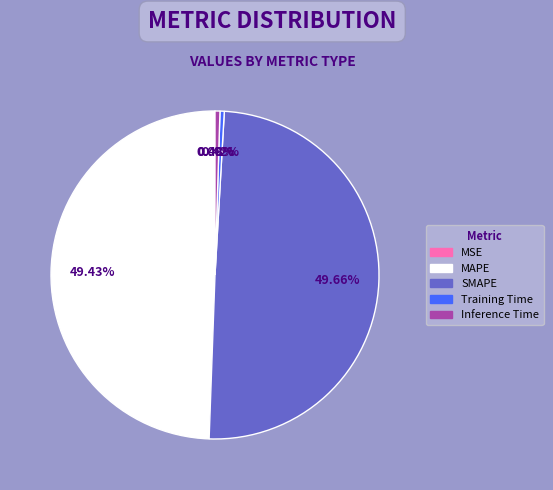

Between Inference Time and MSE, which is larger?

Inference Time